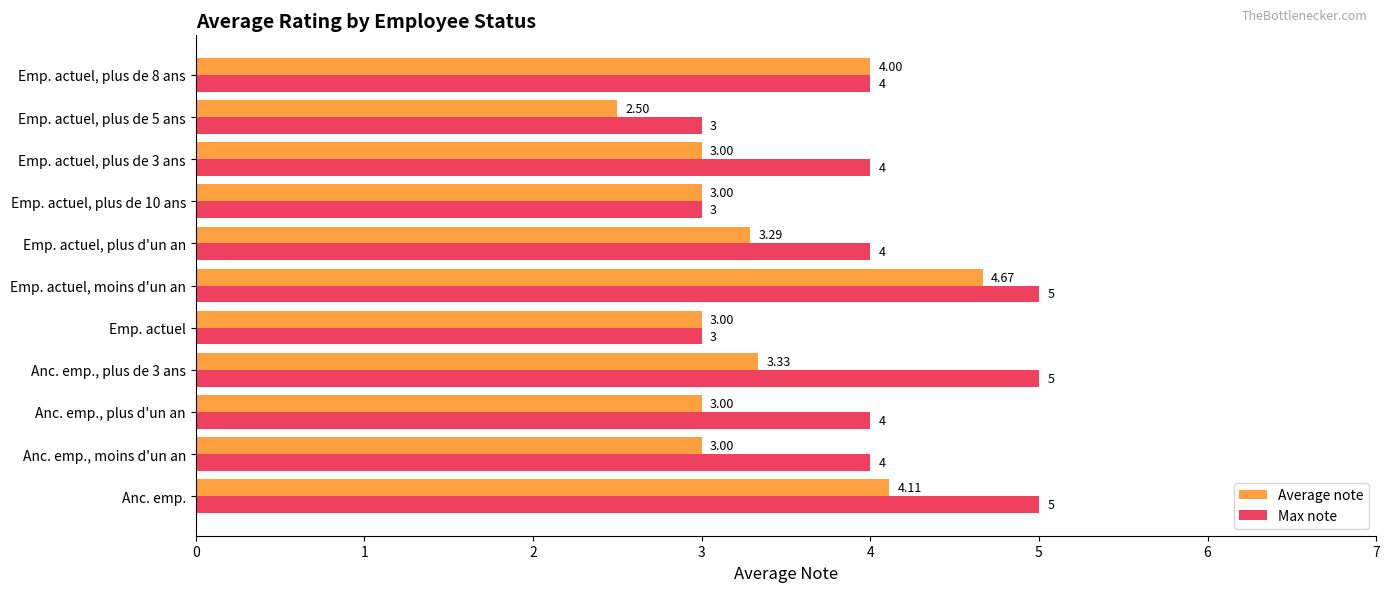

At which category is the sum across all series the highest?

Emp. actuel, moins d'un an